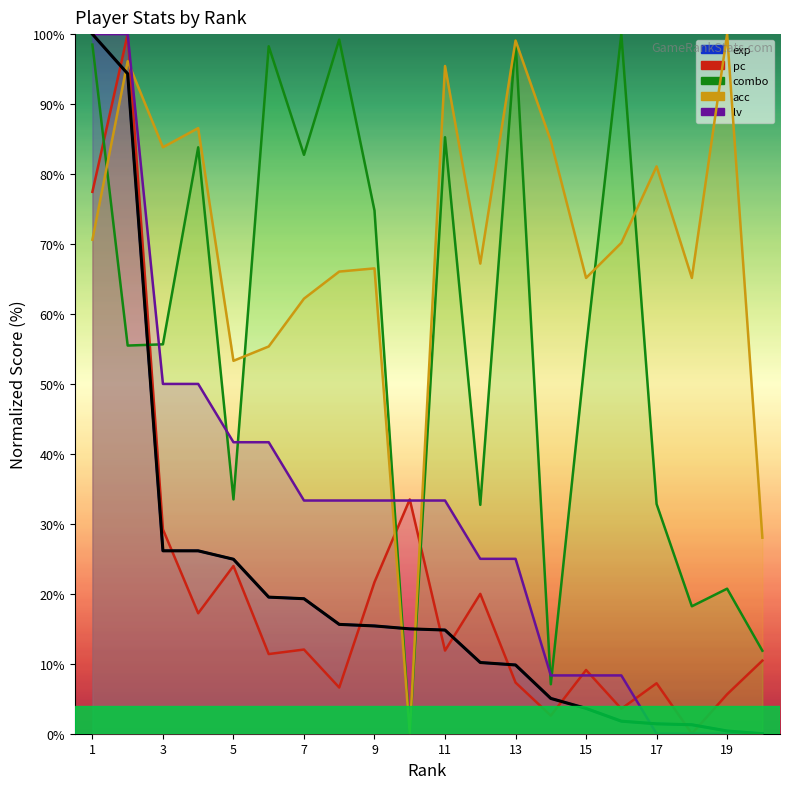

Between 1 and 19, which series saw the biggest shift?

lv